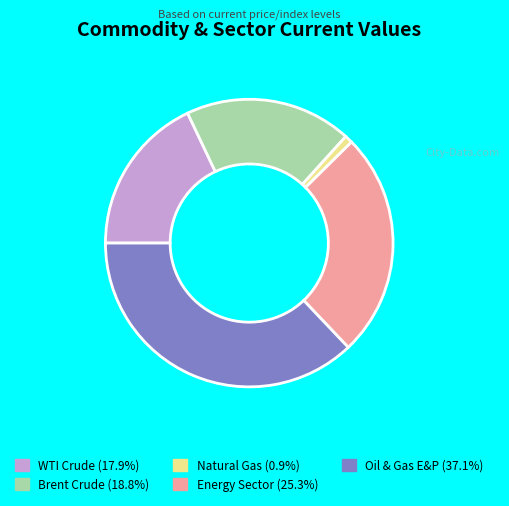

Do Brent Crude and Oil & Gas E&P together represent more than half of the pie?

Yes